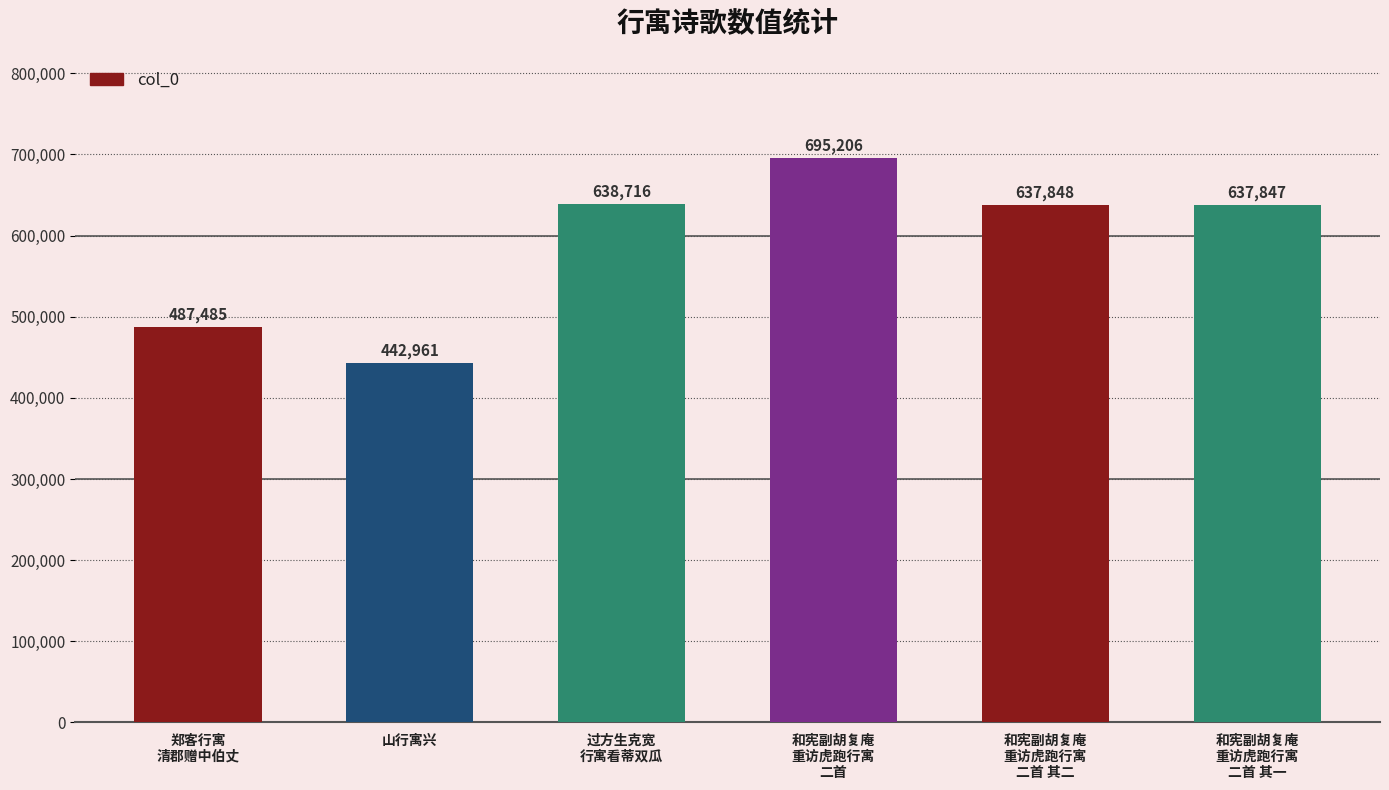

Reading right to left, extract all data points from this chart.

637847	637848	695206	638716	442961	487485